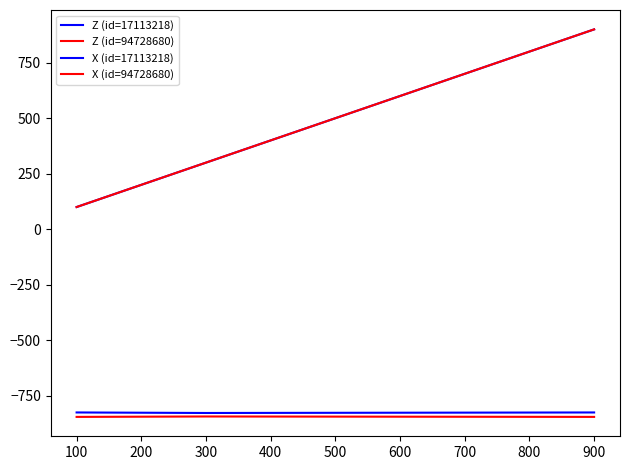

Does the chart have visible grid lines?

No